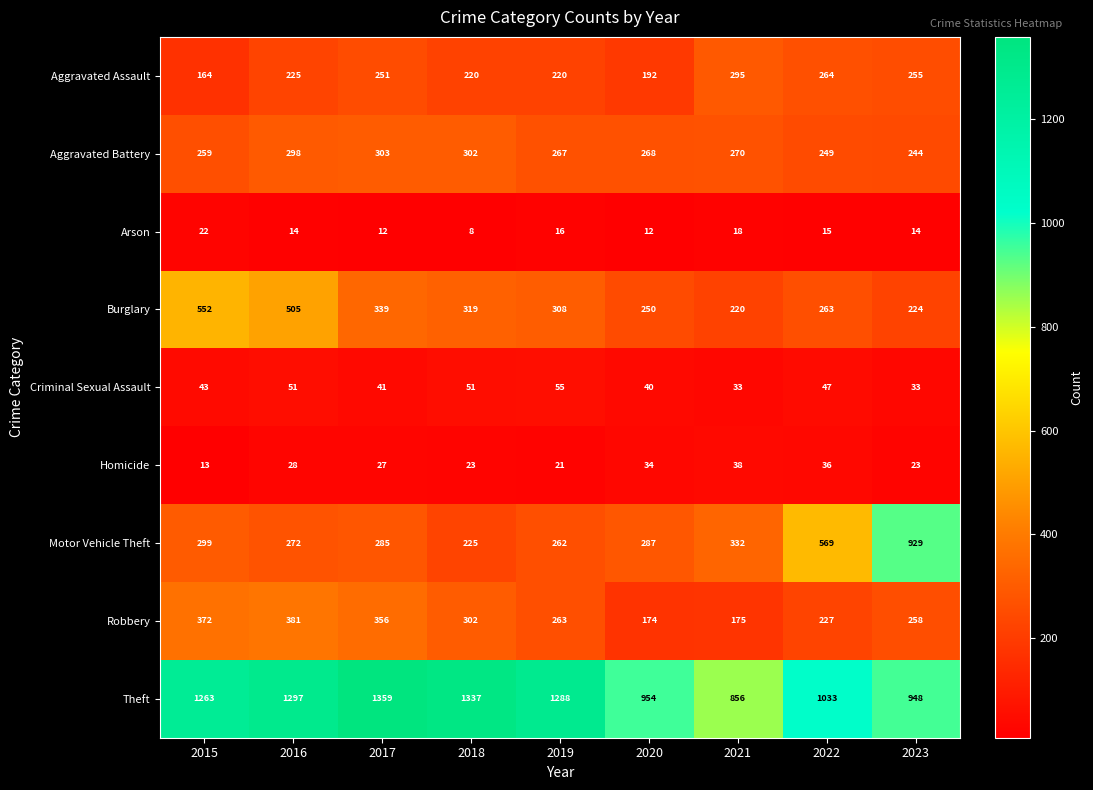

Count the number of categories in the chart.

9